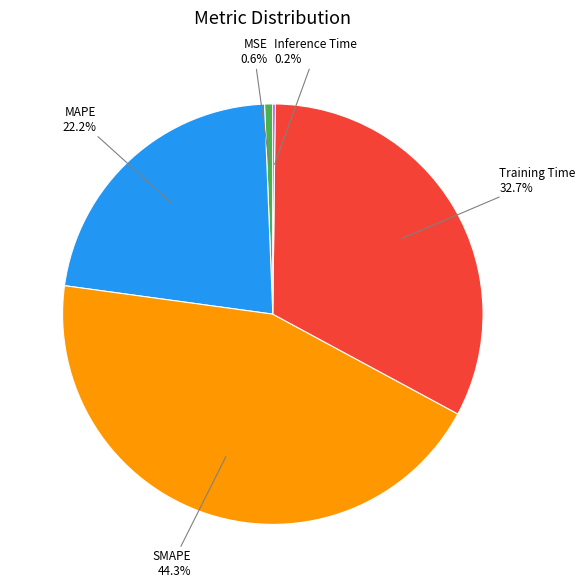

Does any single category account for the majority?

No